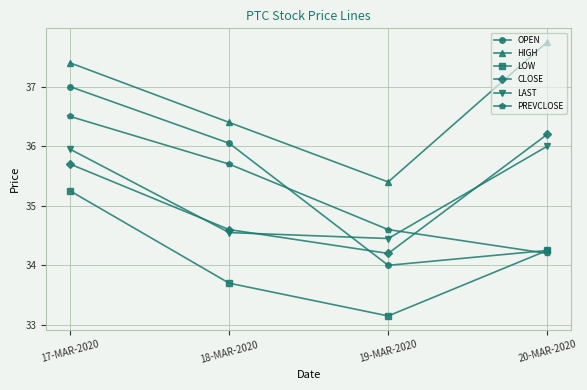

List the series in order of their peak value, lowest first.

LOW, LAST, CLOSE, PREVCLOSE, OPEN, HIGH